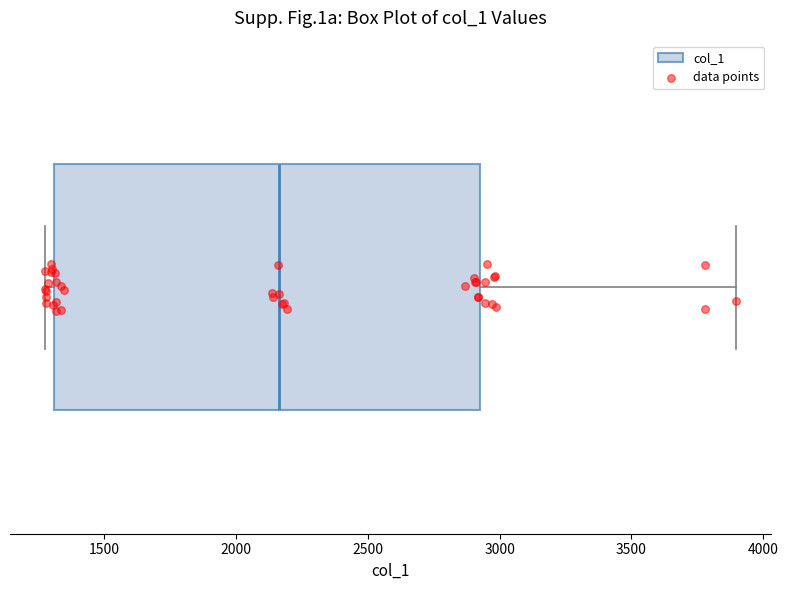

Where does the median line of the box sit on the x-axis? The values are not printed on the chart, so give them approximately, as read against the axis.

2150